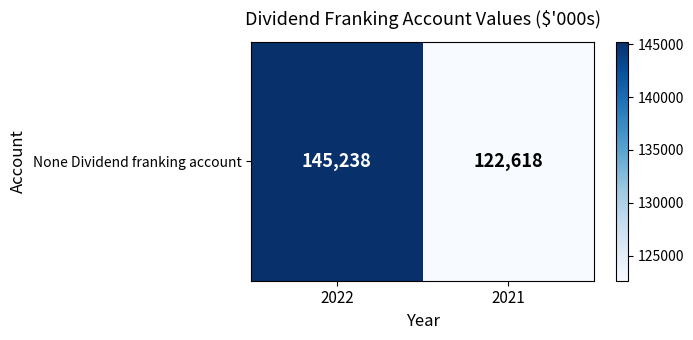

Reading left to right, extract all data points from this chart.

2022=145238	2021=122618